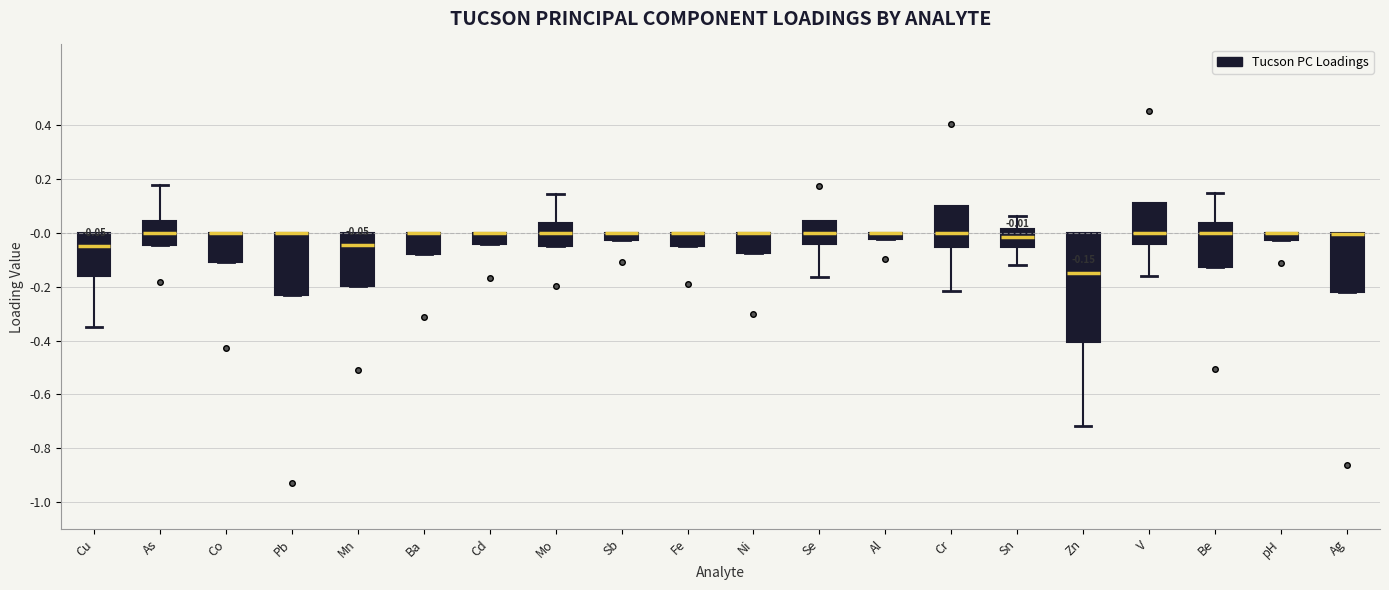

Which box is the tallest, from its lower edge to its upper edge?

Zn